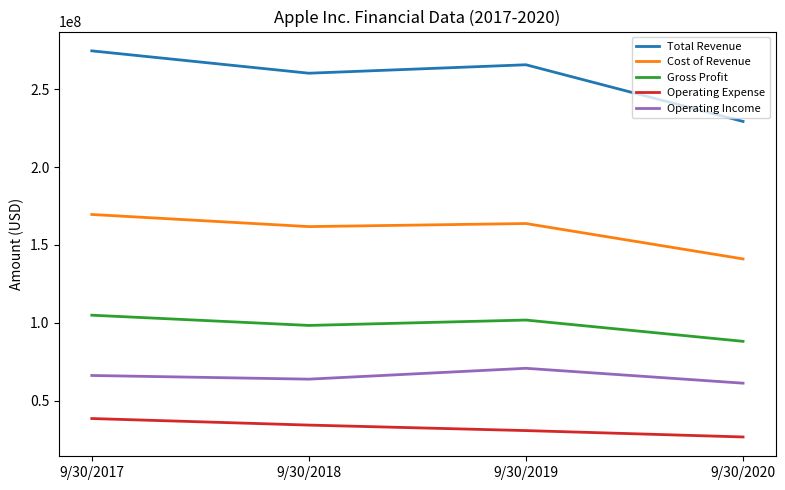

Which series has the largest range (max minus min)?

Total Revenue